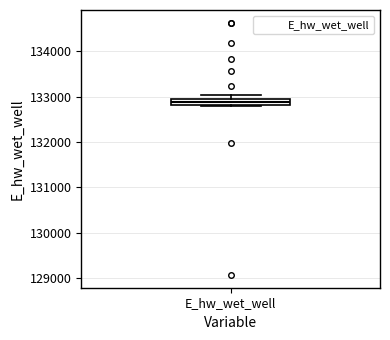

Where is the upper edge of the box for E_hw_wet_well on the y-axis? The values are not printed on the chart, so give them approximately, as read against the axis.

132900